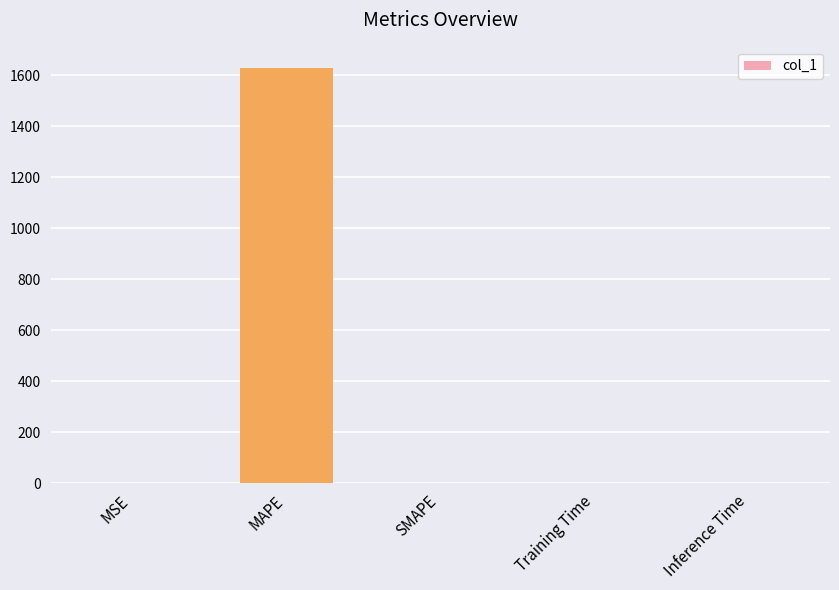

Which has a higher value, MSE or MAPE?

MAPE